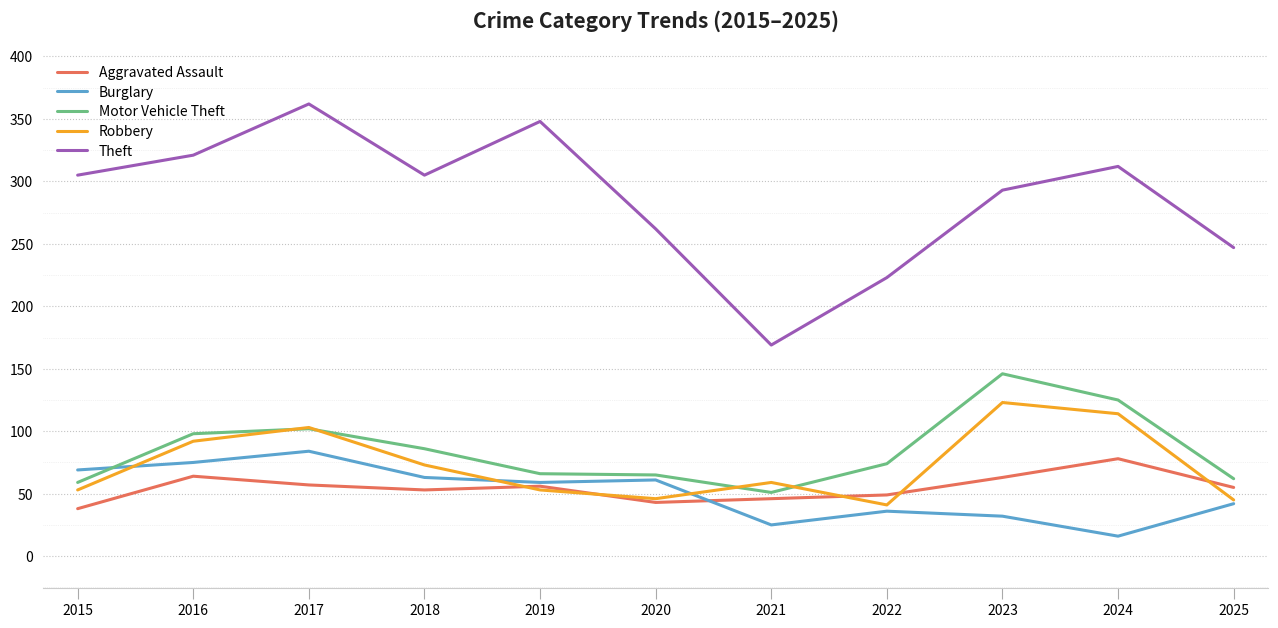

Which series has the widest spread of values?

Theft